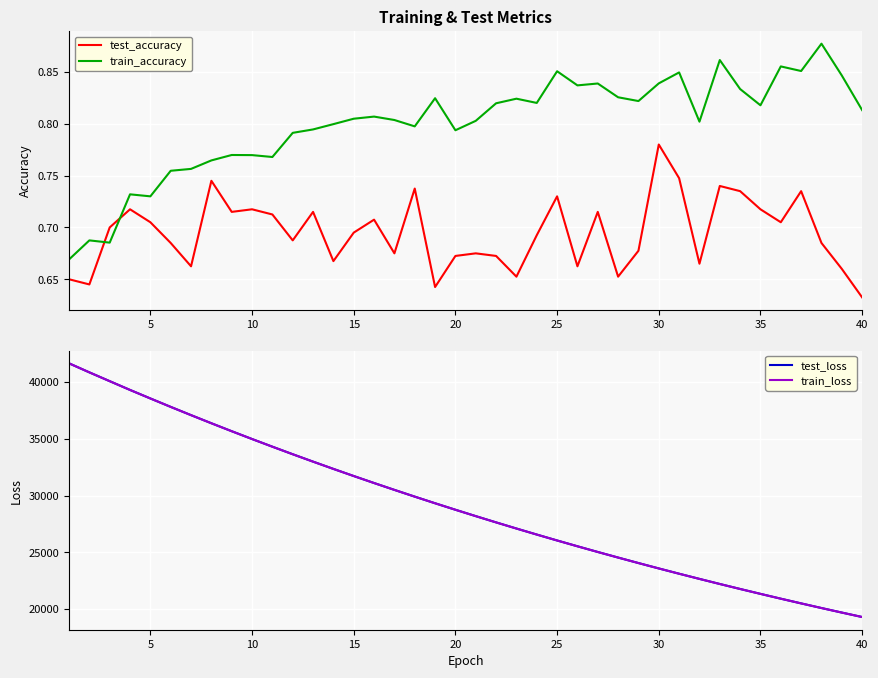

Does the chart display data point markers on the line(s)?

No